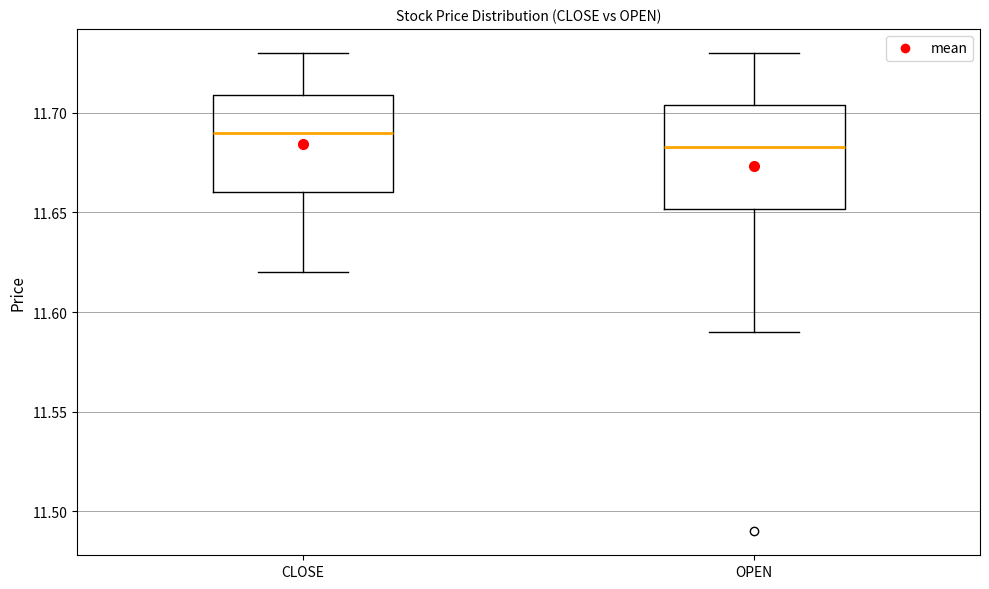

Reading left to right, read every box against the y-axis: the position of its median line, the range the box covers, and the ends of its whiskers. The values are not printed on the chart, so give them approximately, as read against the axis.

CLOSE: median 11.690, box 11.660 to 11.710, whiskers 11.620 to 11.730
OPEN: median 11.685, box 11.650 to 11.705, whiskers 11.590 to 11.730